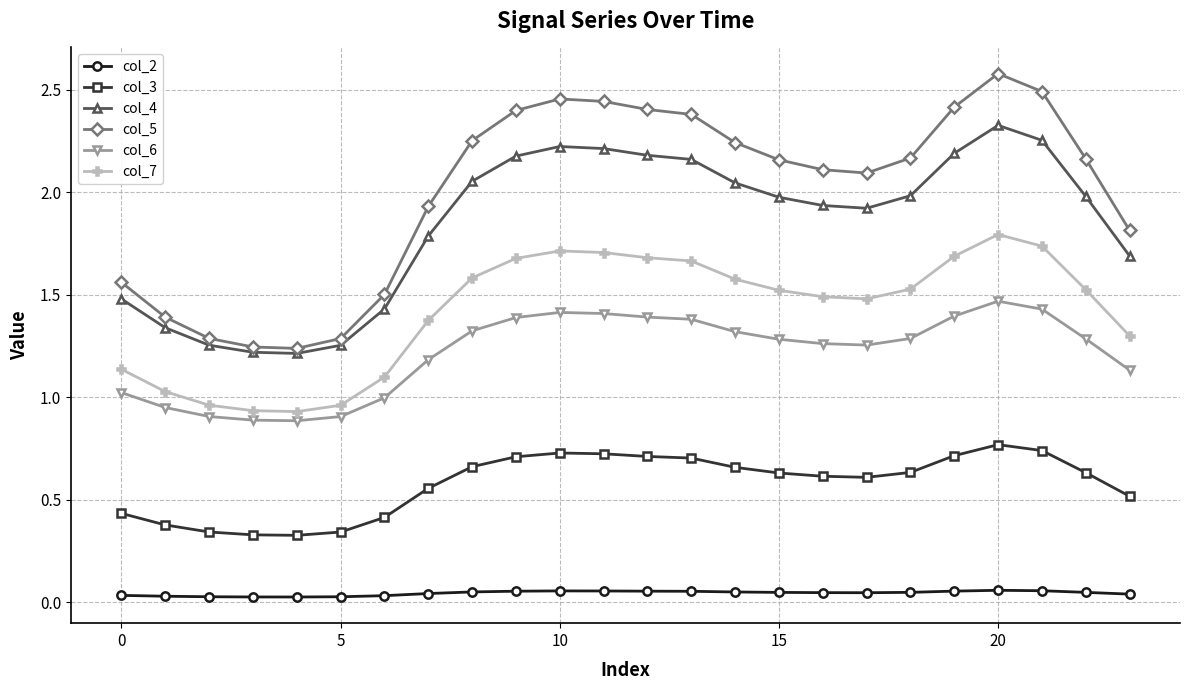

True or false: col_7 and col_3 cross at least once.

False